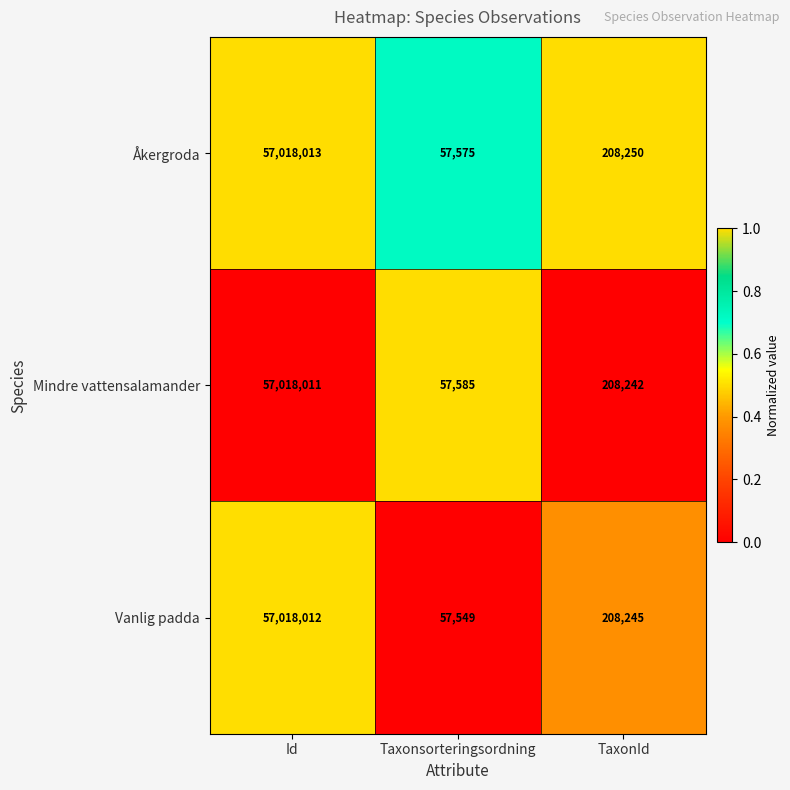

True or false: Åkergroda has a value of 373920 at TaxonId.

False